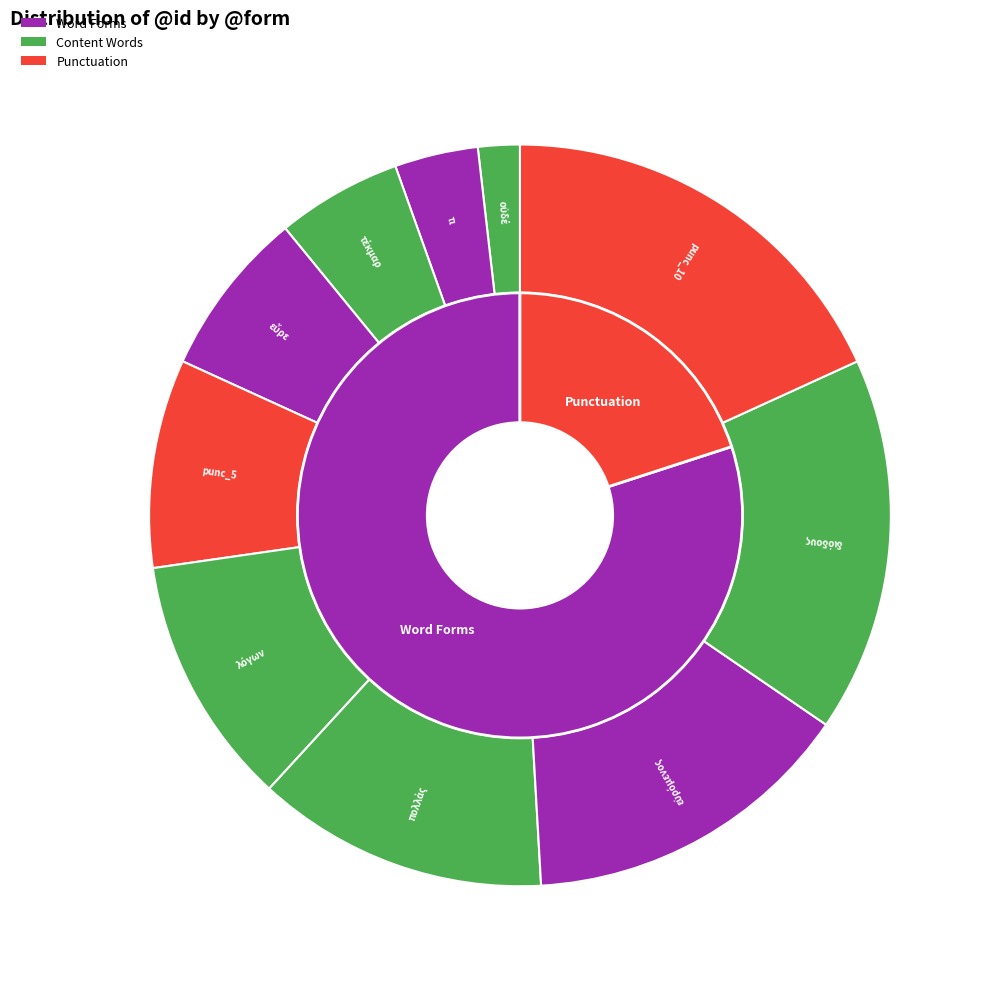

How many segments does this pie chart have?

10